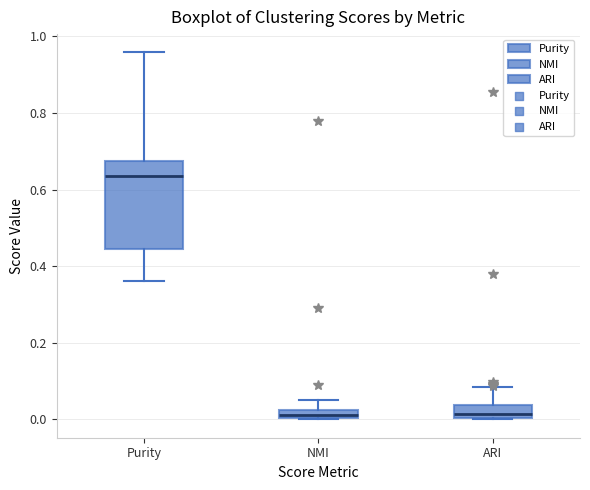

Which box is the tallest, from its lower edge to its upper edge?

Purity